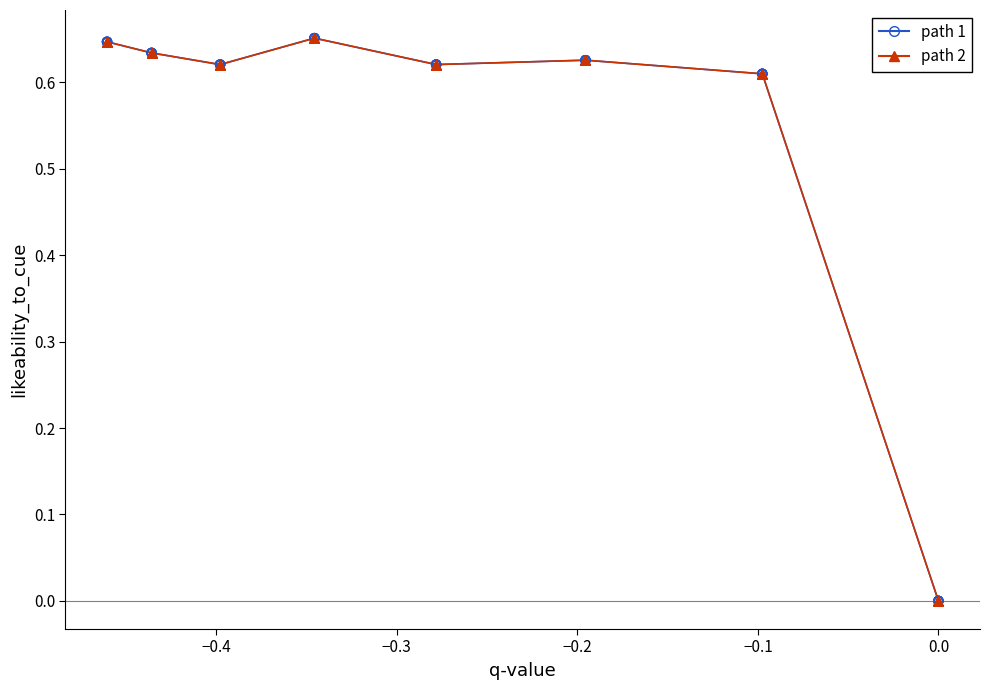

What are all the series names shown in the legend?

path 1, path 2